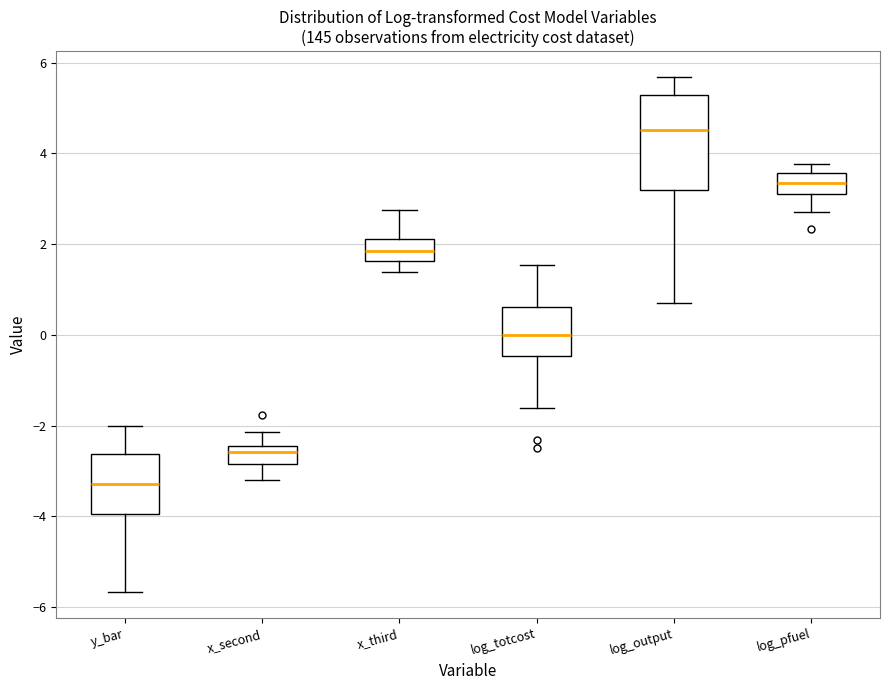

Where does the lower whisker of the box for x_second end on the y-axis? The values are not printed on the chart, so give them approximately, as read against the axis.

-3.2